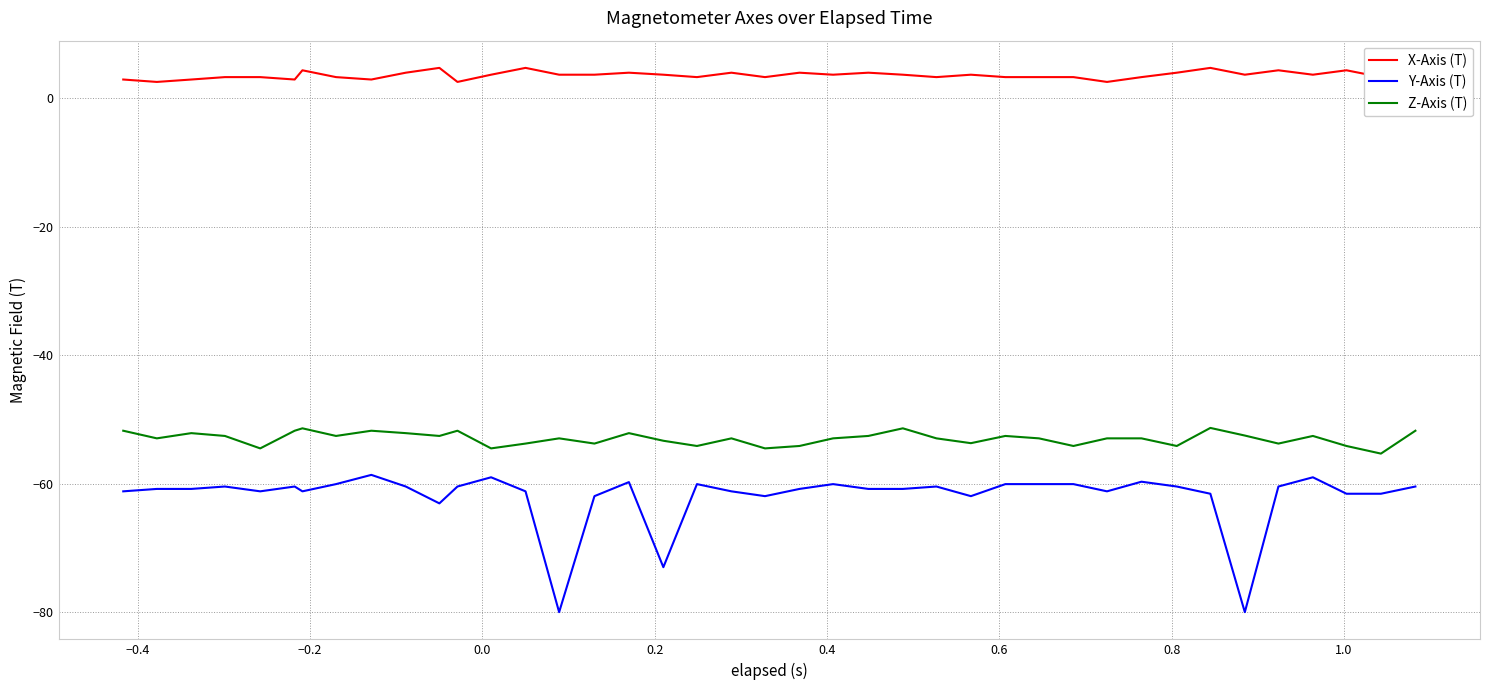

What is the difference between the maximum and minimum values in the Y-Axis (T) series?

21.4